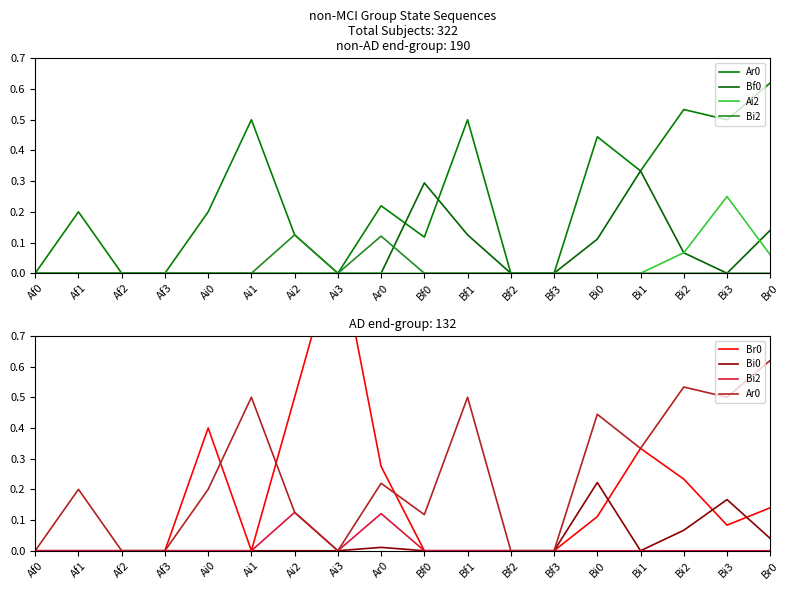

Reading left to right, list all the values displayed in this chart.

Ar0: 0.0	0.2	0.0	0.0	0.2	0.5	0.1	0.0	0.2	0.1	0.5	0.0	0.0	0.4	0.3	0.5	0.5	0.6
Bf0: 0.0	0.0	0.0	0.0	0.0	0.0	0.0	0.0	0.0	0.3	0.1	0.0	0.0	0.1	0.3	0.1	0.0	0.1
Ai2: 0.0	0.0	0.0	0.0	0.0	0.0	0.0	0.0	0.0	0.0	0.0	0.0	0.0	0.0	0.0	0.1	0.2	0.1
Bi2: 0.0	0.0	0.0	0.0	0.0	0.0	0.1	0.0	0.1	0.0	0.0	0.0	0.0	0.0	0.0	0.0	0.0	0.0
Br0: 0.0	0.0	0.0	0.0	0.4	0.0	0.5	1.0	0.3	0.0	0.0	0.0	0.0	0.1	0.3	0.2	0.1	0.1
Bi0: 0.0	0.0	0.0	0.0	0.0	0.0	0.0	0.0	0.0	0.0	0.0	0.0	0.0	0.2	0.0	0.1	0.2	0.0